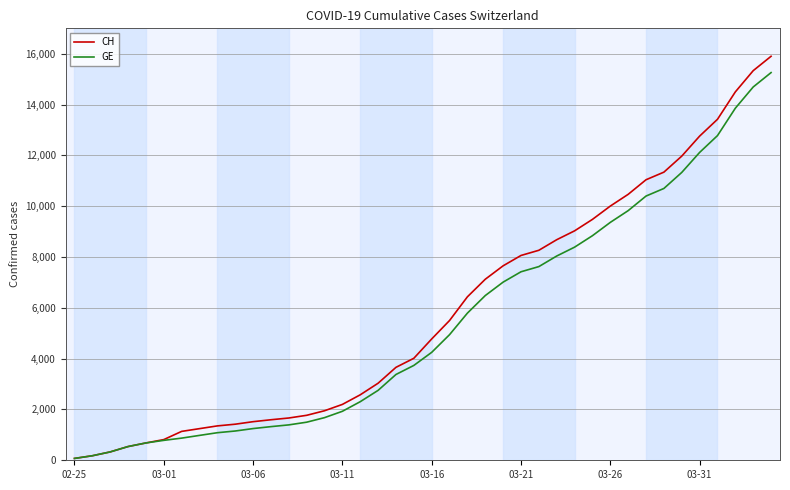

Which series has the largest range (max minus min)?

CH